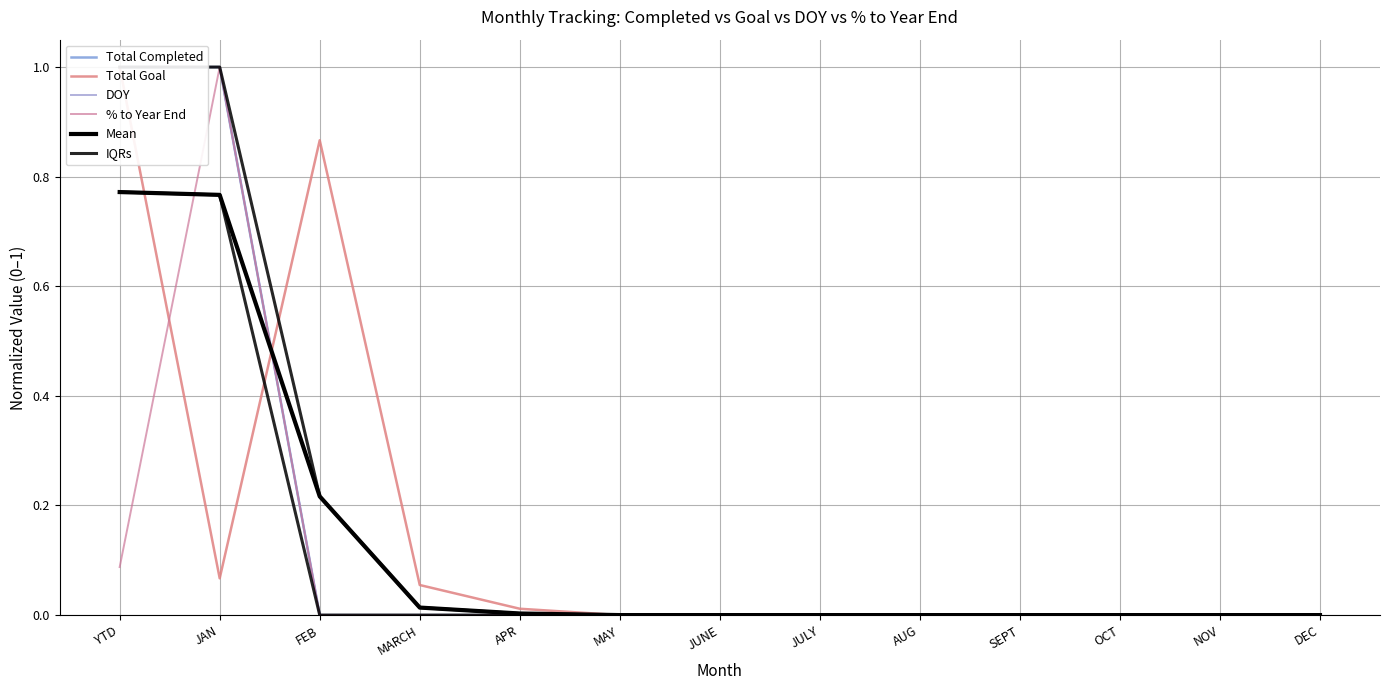

What are all the series names shown in the legend?

Total Completed, Total Goal, DOY, % to Year End, Mean, IQRs